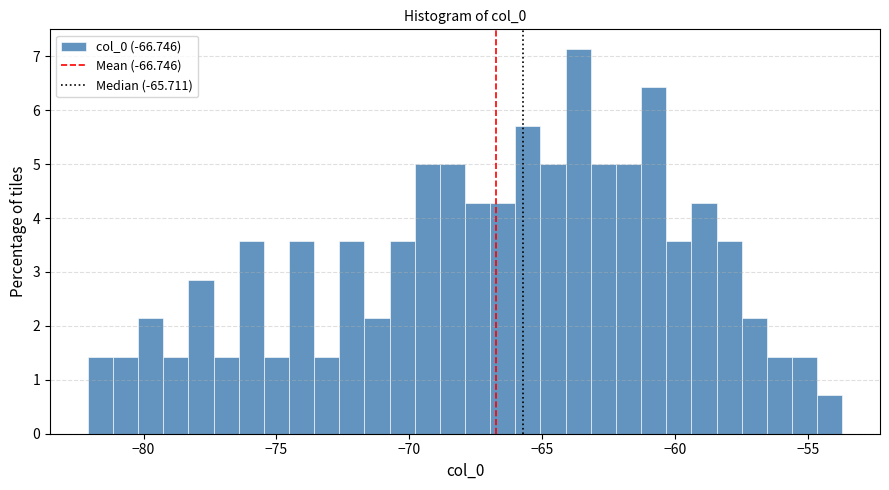

Read against the x-axis, roughly where is the centre of the tallest bar?

-63.5